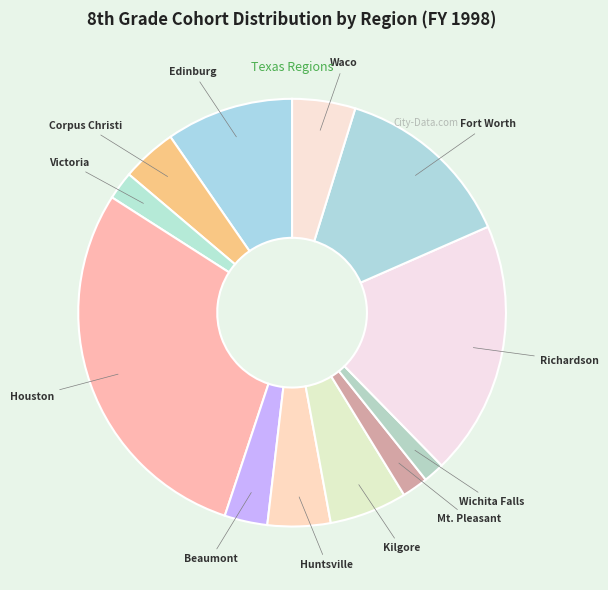

Does any single category account for the majority?

No